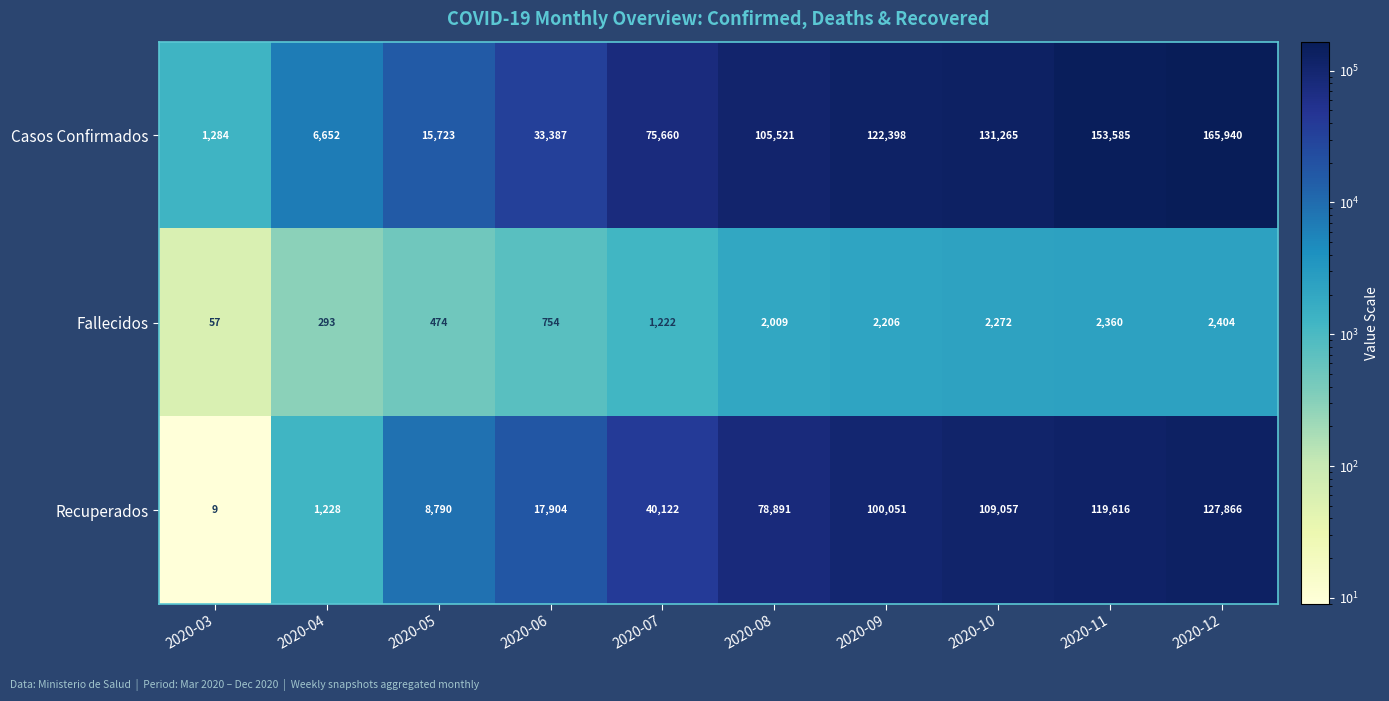

Rank the series by their maximum value, from highest to lowest.

Casos Confirmados, Recuperados, Fallecidos